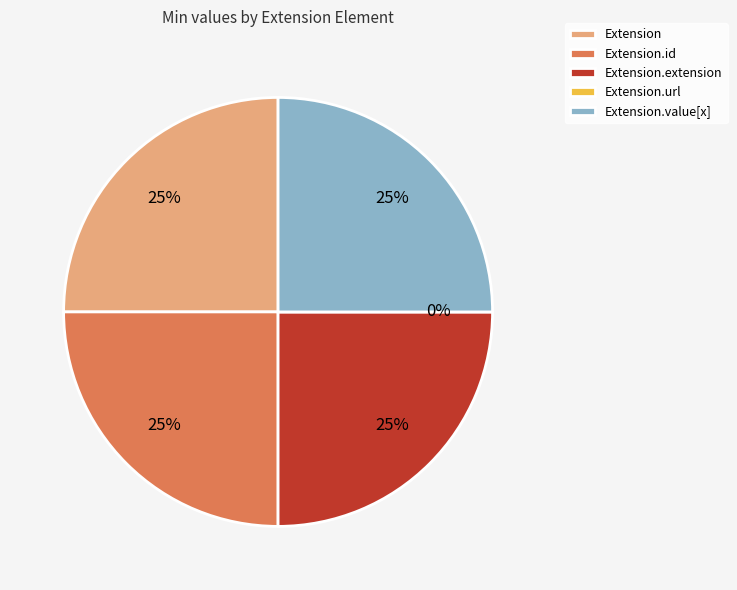

Which category has the biggest portion of the pie?

Extension